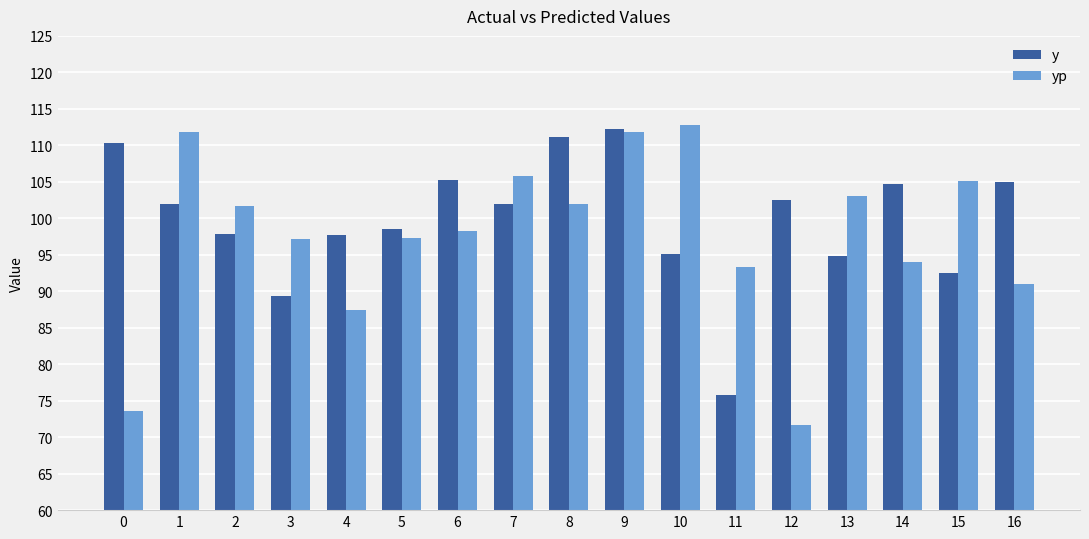

Count the number of data series in this chart.

2